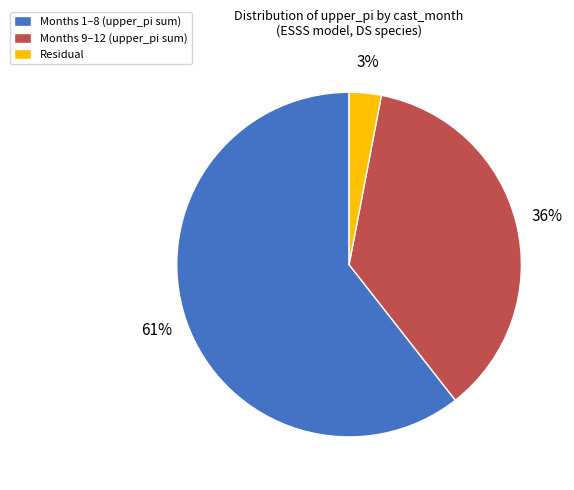

To the nearest percent, what is the combined percentage of Months 9–12 (upper_pi sum) and Months 1–8 (upper_pi sum)?

97%